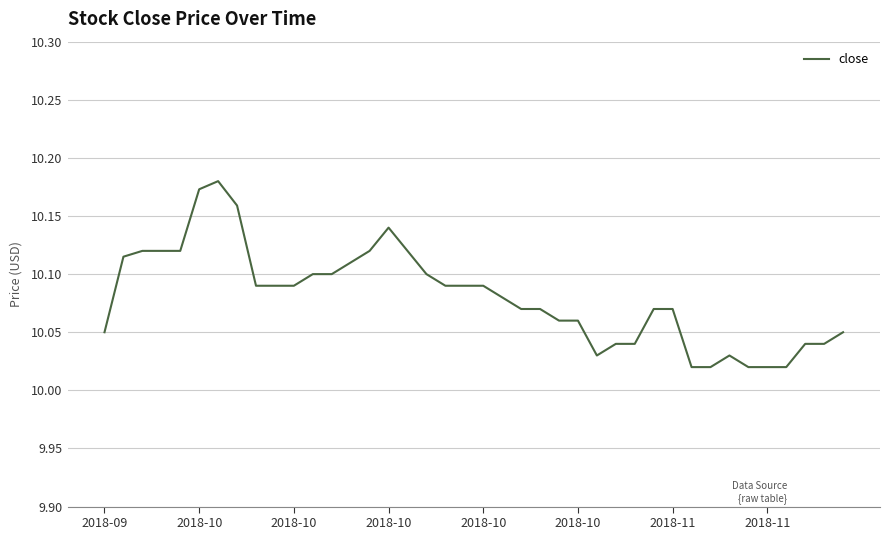

What is the sum of all values?

403.2